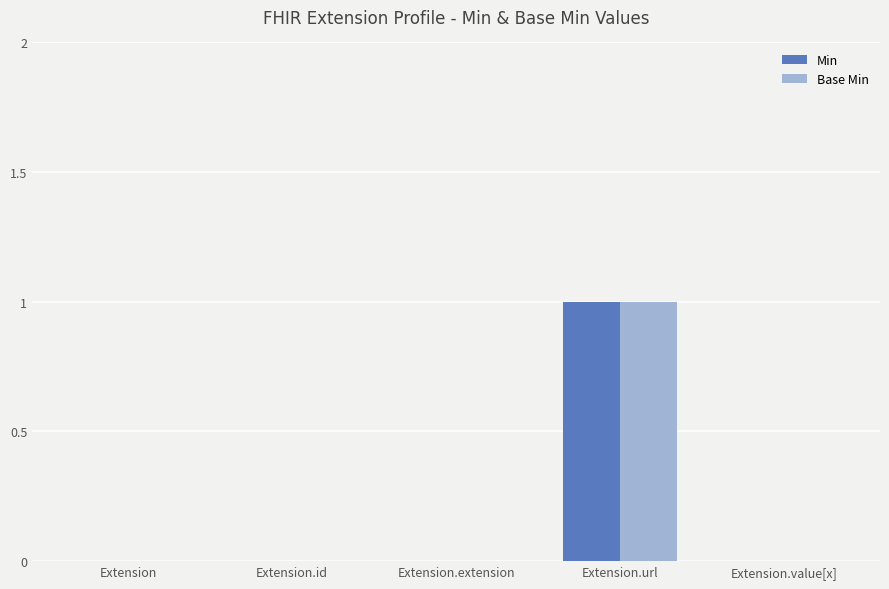

True or false: Base Min has a value of 0 at Extension.url.

False